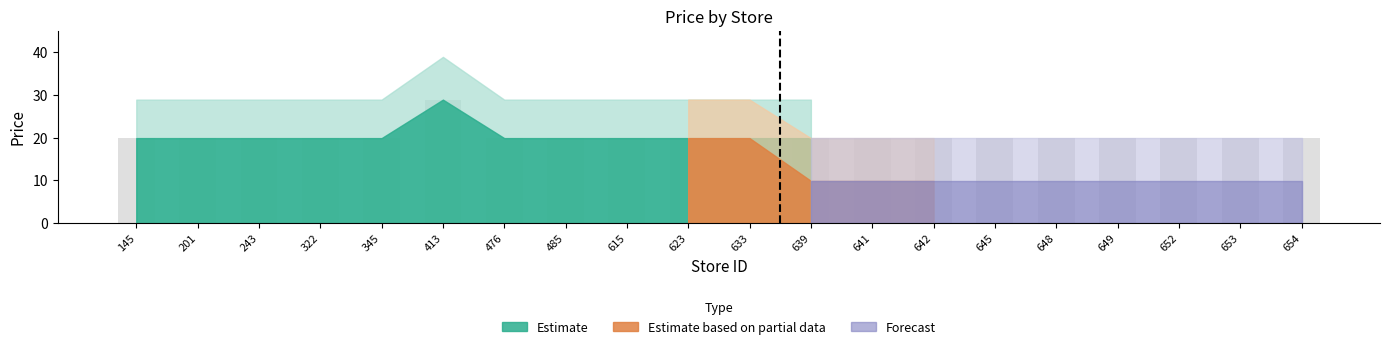

What is the value of the 13th bar from the left?

19.9